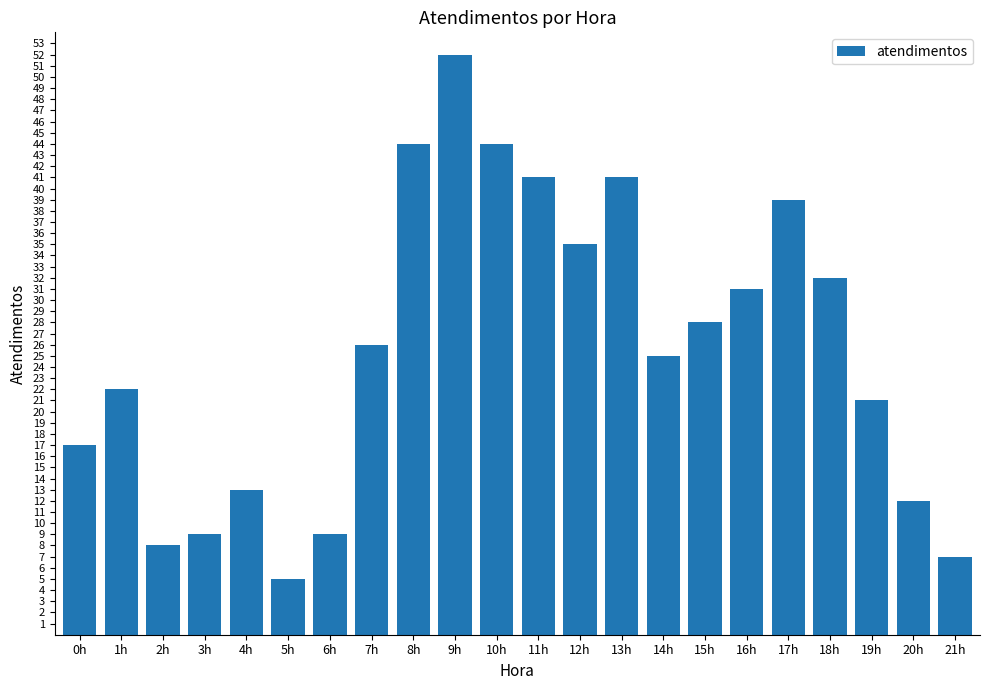

The chart shows a value of 13 at 12h. True or false?

False